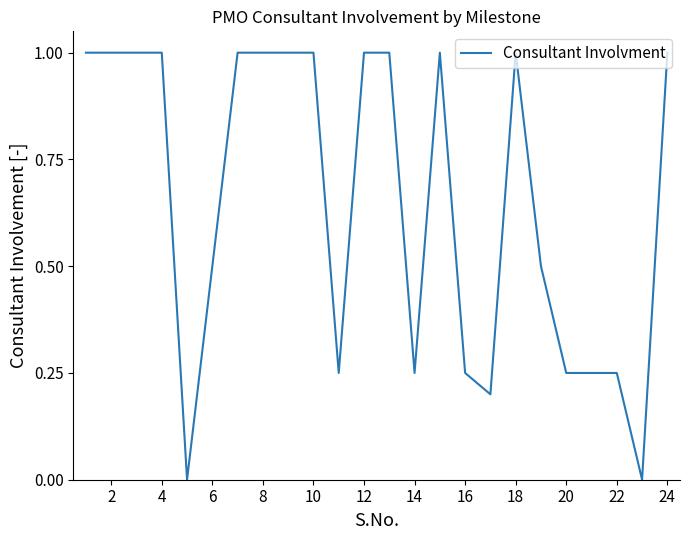

What is the difference between the maximum and minimum values?

1.0